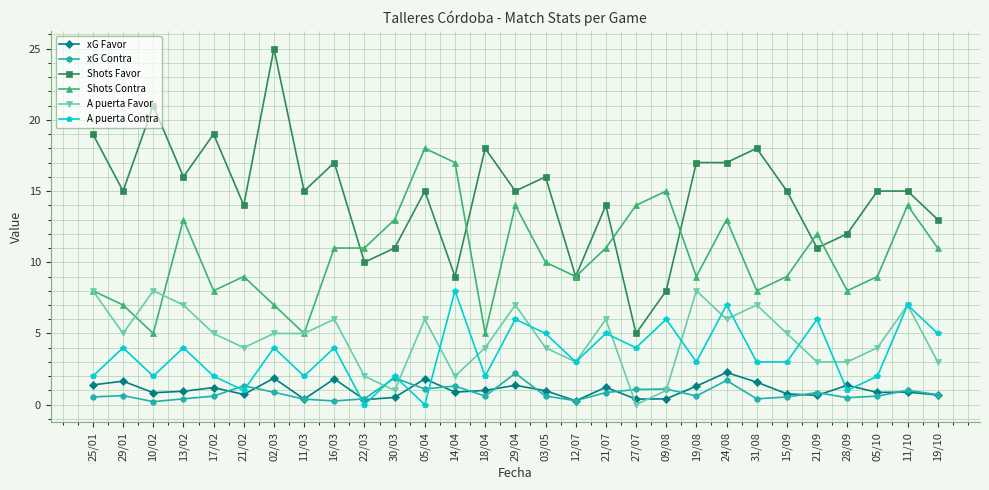

What is the spread (max minus min) of values at 19/10?

12.3